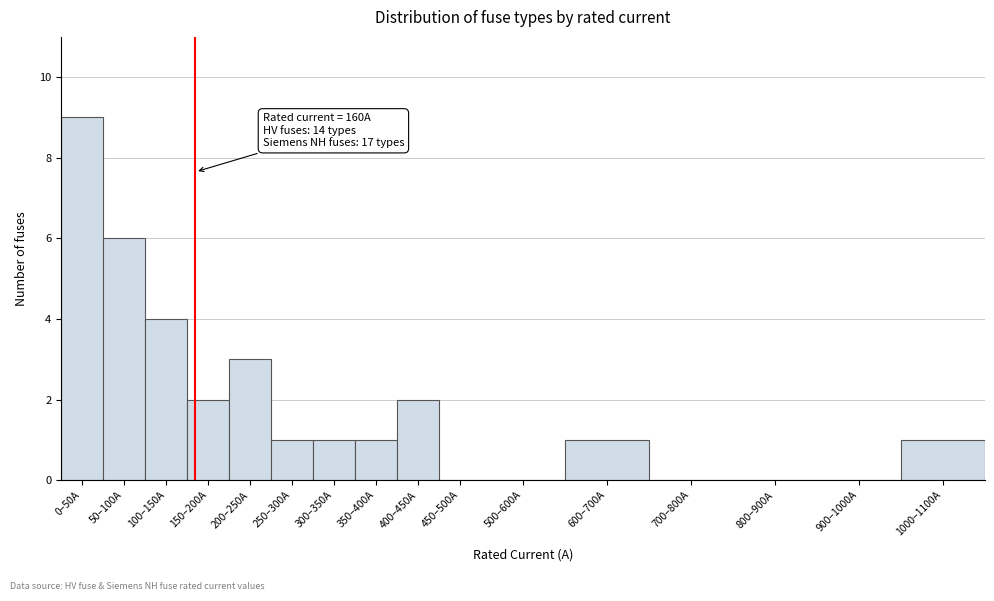

Reading left to right, transcribe all the data shown in this chart.

0–50A=9	50–100A=6	100–150A=4	150–200A=2	200–250A=3	250–300A=1	300–350A=1	350–400A=1	400–450A=2	450–500A=0	500–600A=0	600–700A=1	700–800A=0	800–900A=0	900–1000A=0	1000–1100A=1